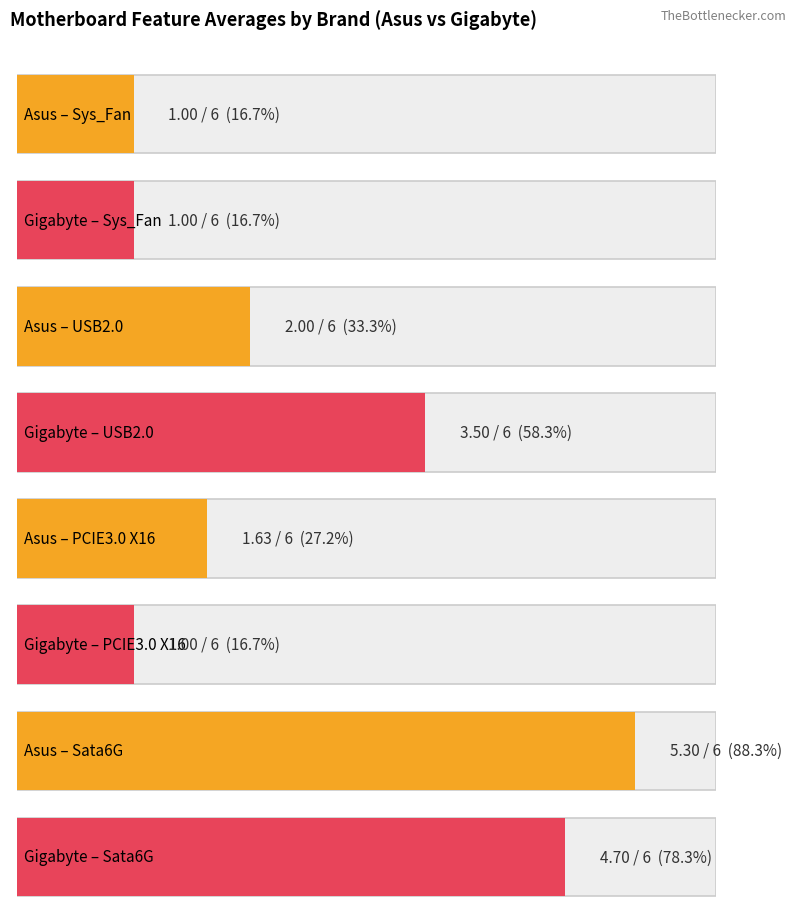

The value of PCIE3.0_X16 at 10 is 3. True or false?

False